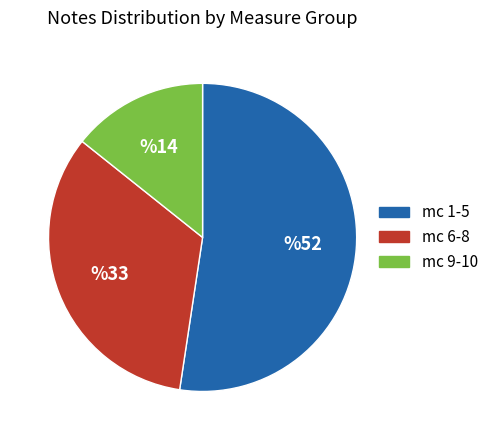

How many segments does this pie chart have?

3